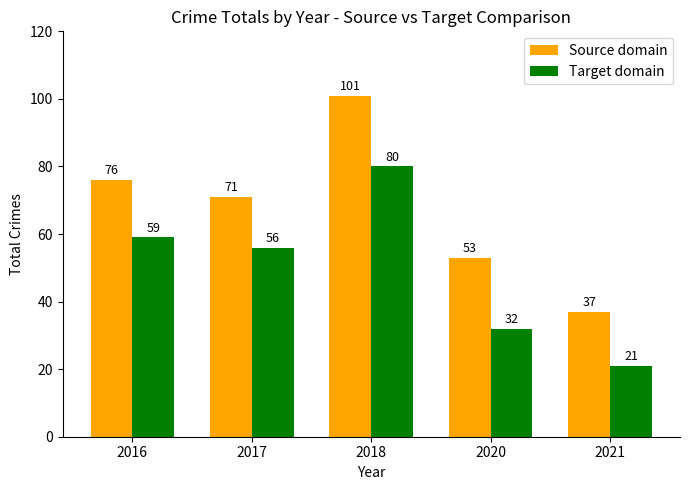

Which series has the largest range (max minus min)?

Source domain